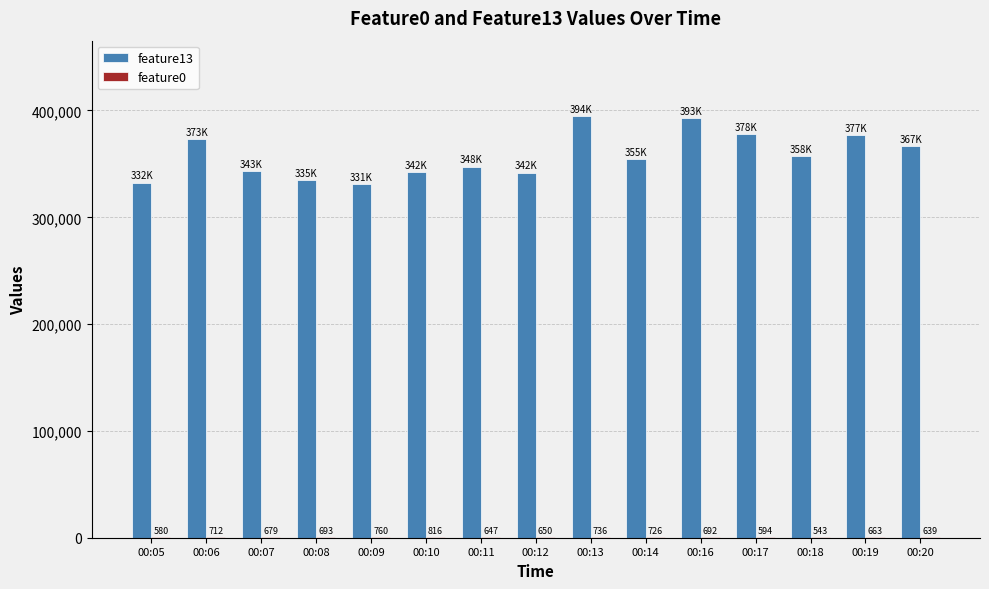

Which category has the highest value across all series?

00:13